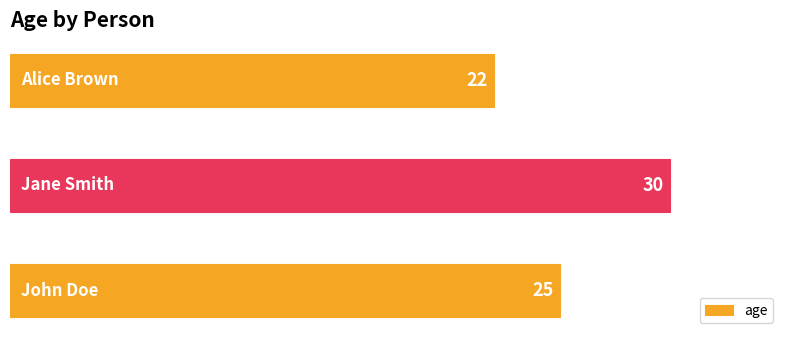

What is the greatest value displayed?

30